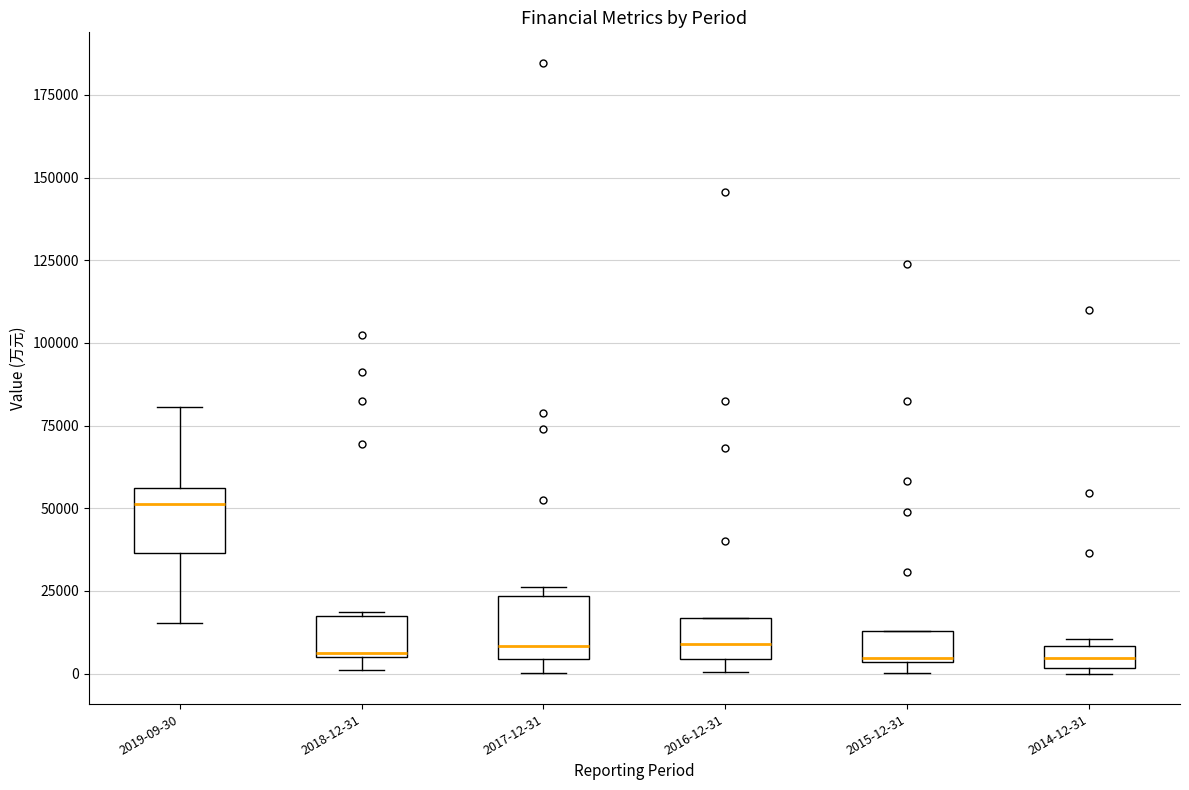

Which box's median line is the highest?

2019-09-30